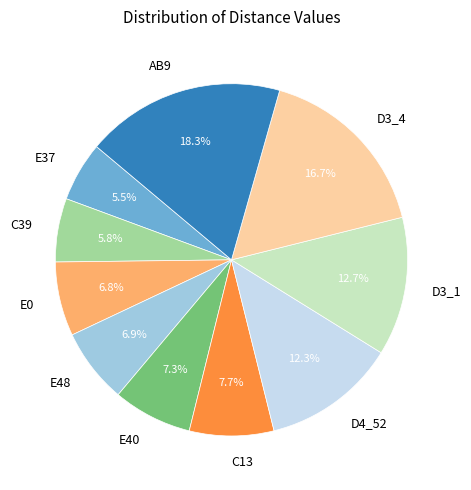

What is the largest slice in the pie chart?

AB9